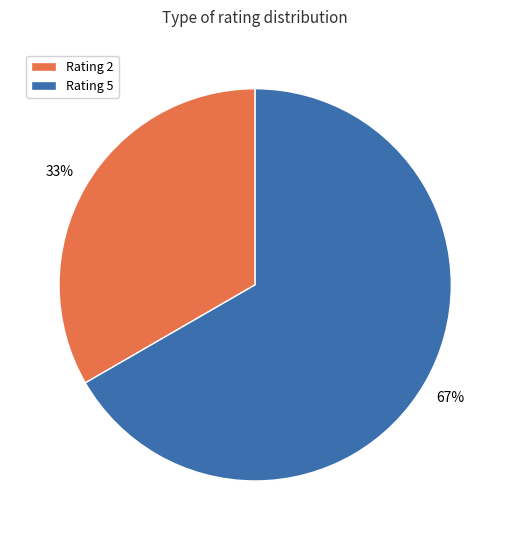

Rank the categories by value from highest to lowest.

Rating 5, Rating 2